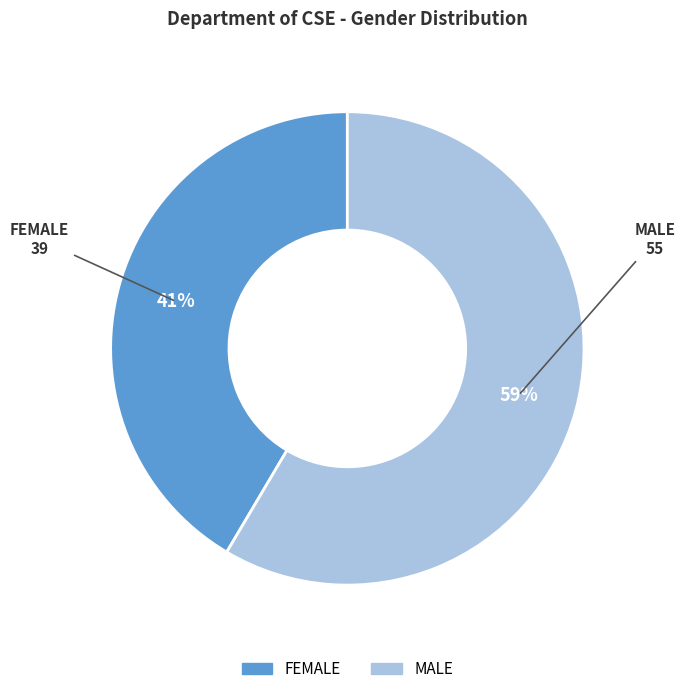

What is the smallest slice in the pie chart?

FEMALE